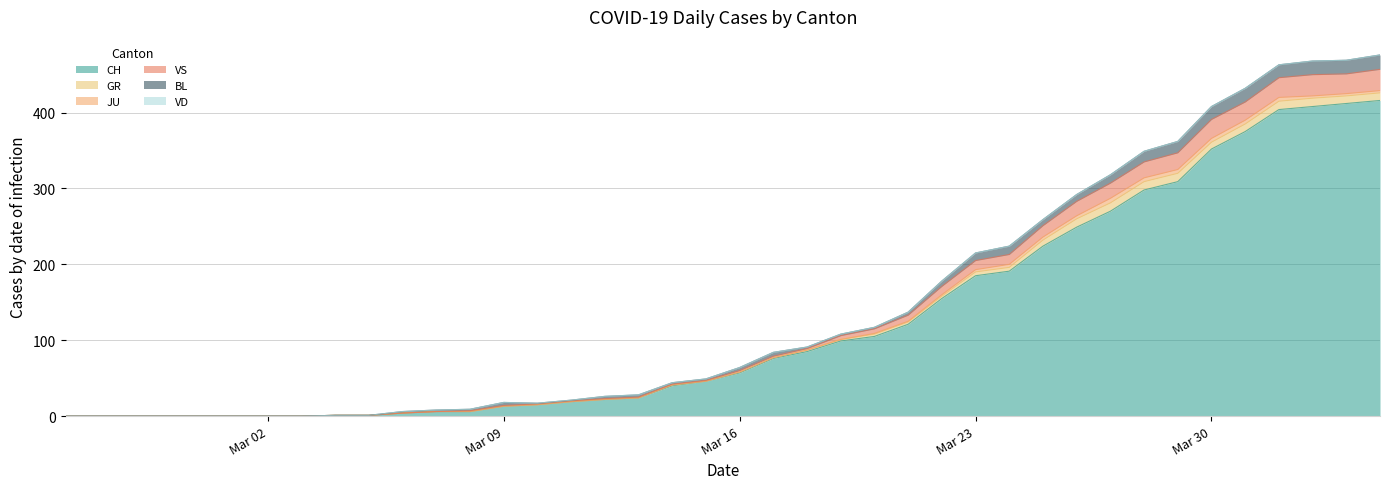

What is the greatest value displayed?

416